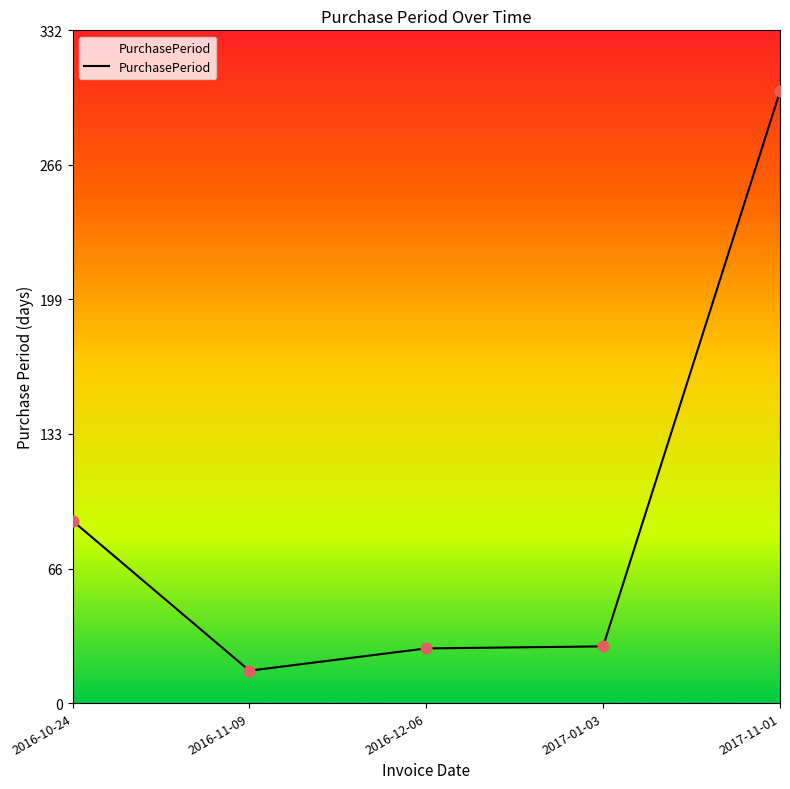

What is the ratio of the value at 2017-11-01 to the value at 2016-10-24?

3.4